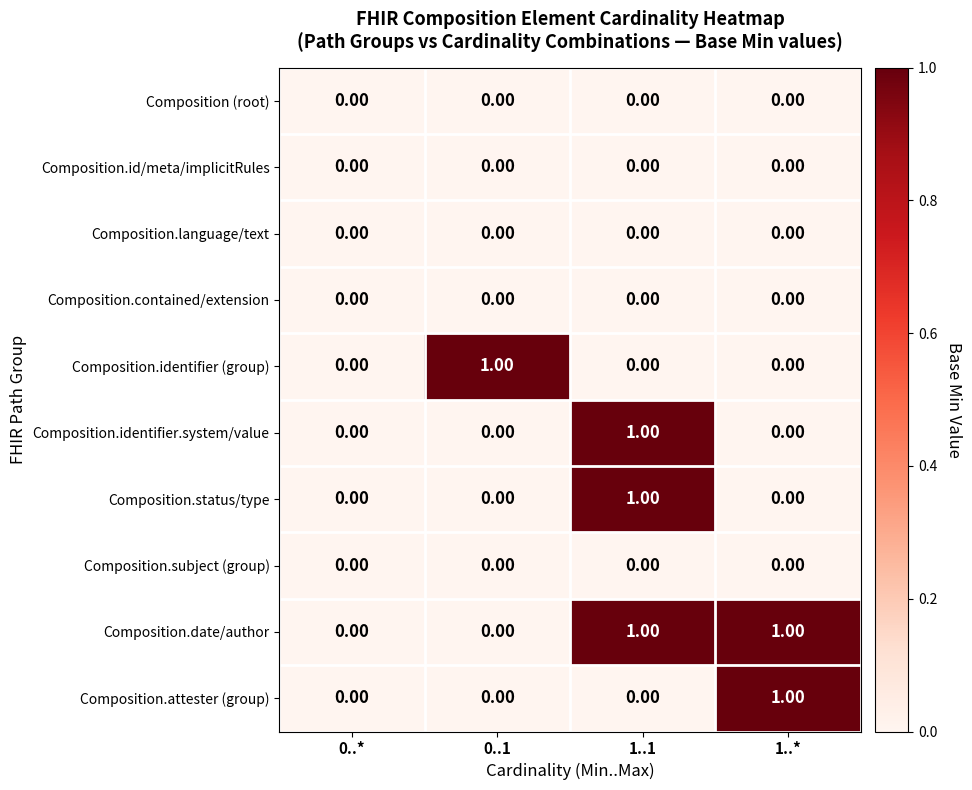

Which series has the largest total across all categories?

Composition.date/author